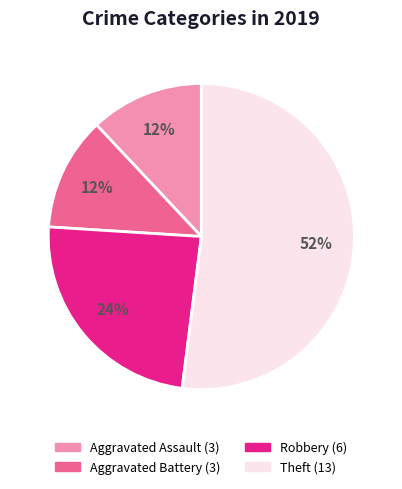

Which category has the biggest portion of the pie?

Theft